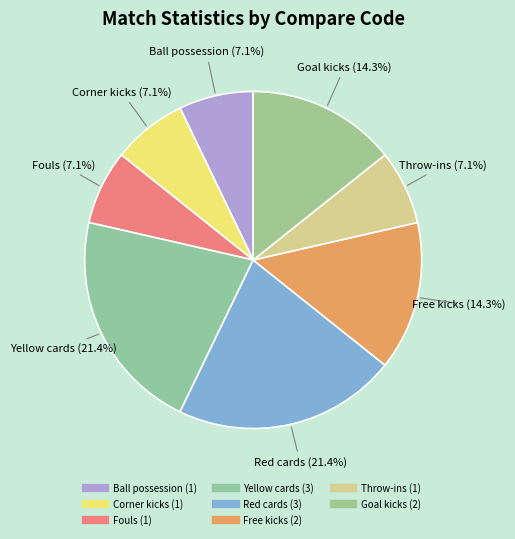

Is there a majority slice in this chart?

No